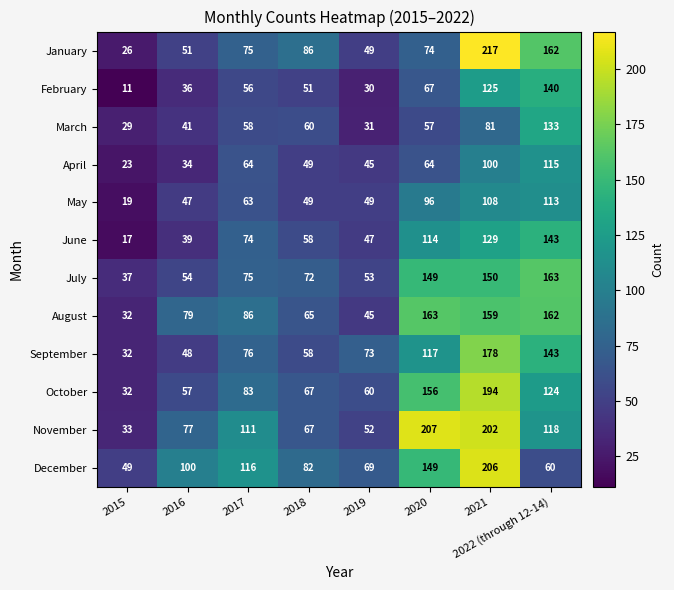

List the labels in order of September value, smallest first.

2015, 2016, 2018, 2019, 2017, 2020, 2022 (through 12-14), 2021